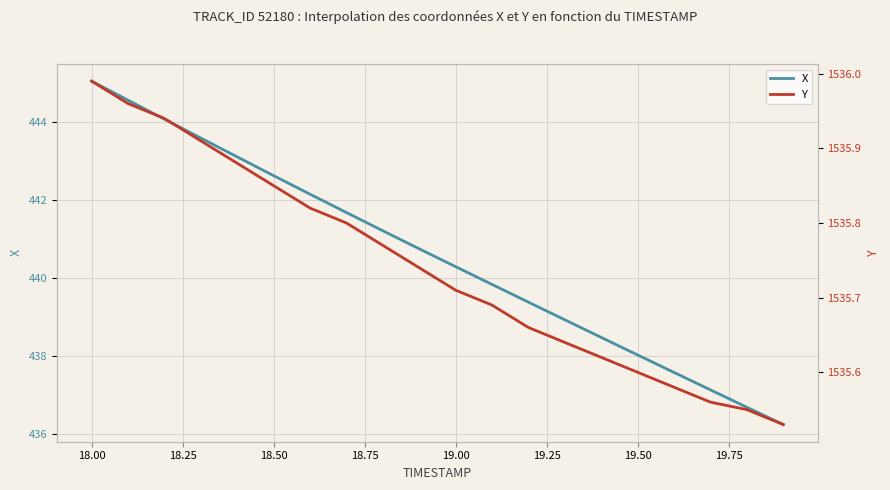

What is the highest value of the X series?

445.0